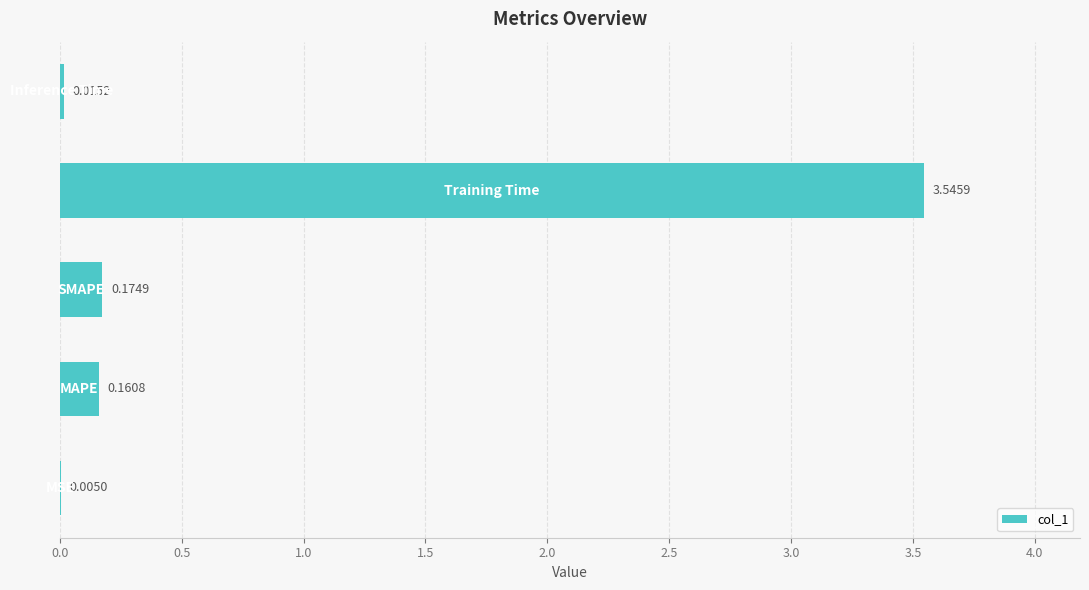

Count the number of data series in this chart.

1